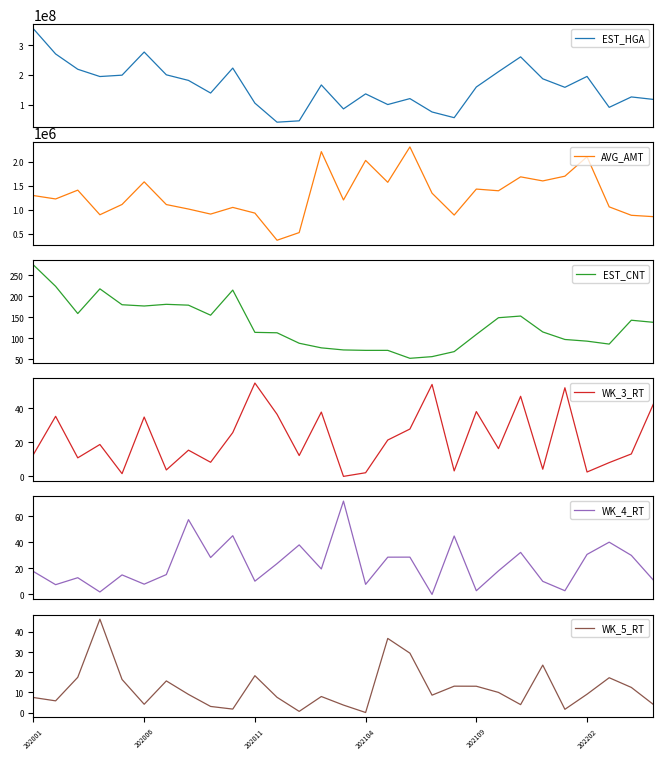

How many values in the WK_5_RT series are below 8?

13